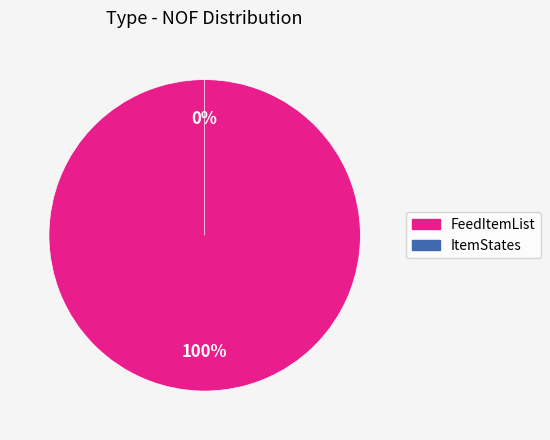

Which category accounts for the majority?

FeedItemList